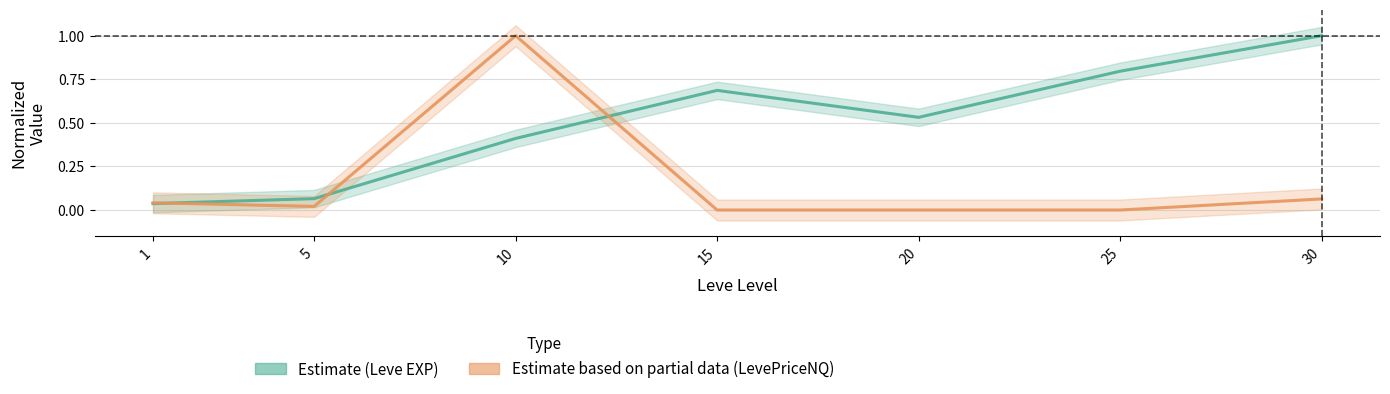

Read the Leve EXP (Estimate) value at 30.

1.0